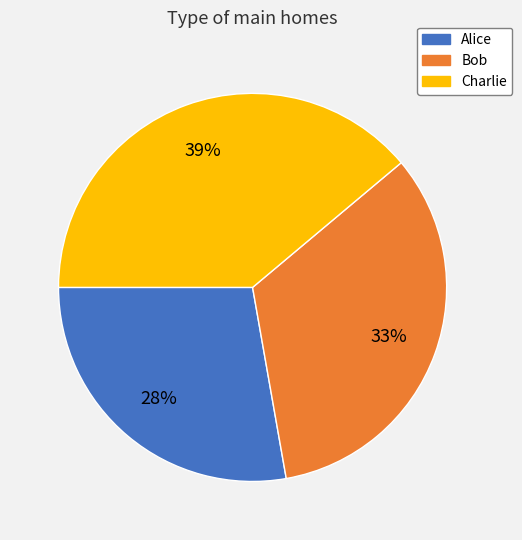

Rank the categories by value from highest to lowest.

Charlie, Bob, Alice